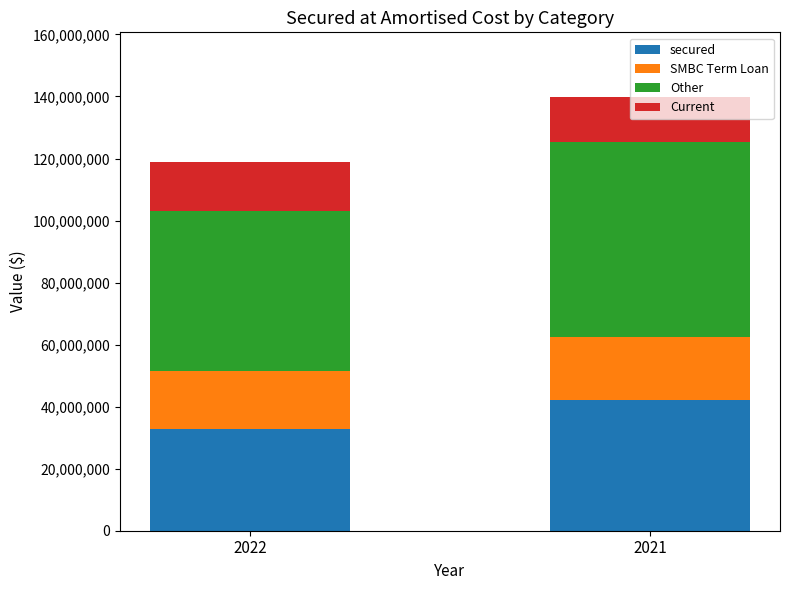

Count the number of data series in this chart.

4